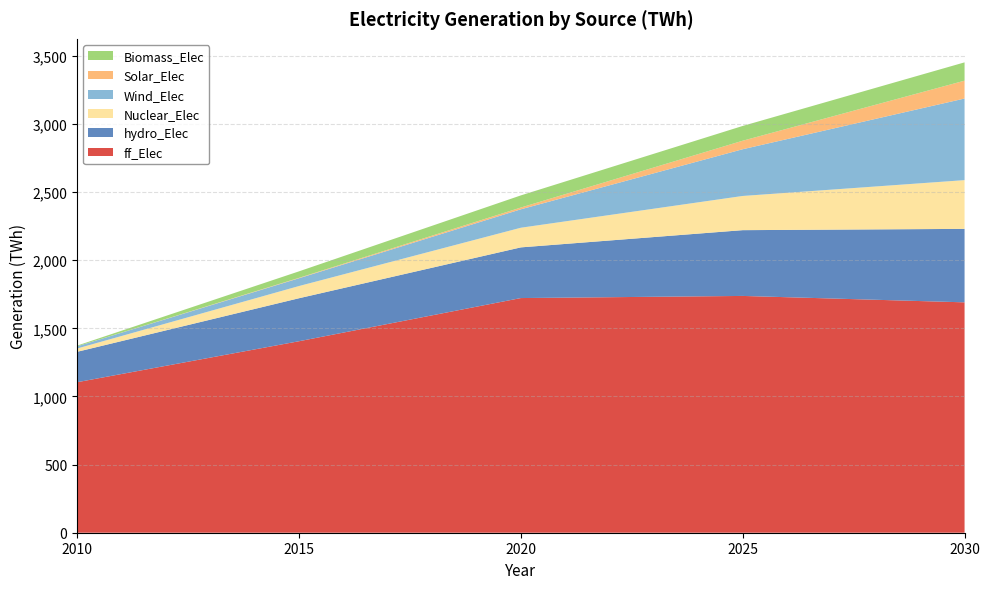

Reading right to left, transcribe all the data shown in this chart.

ff_Elec: 2030=1691.1	2025=1738.2	2020=1722.6	2015=1405.6	2010=1104.9
hydro_Elec: 2030=539.3	2025=482.8	2020=372.0	2015=315.7	2010=223.1
Nuclear_Elec: 2030=357.8	2025=251.0	2020=144.2	2015=89.5	2010=24.3
Wind_Elec: 2030=599.0	2025=343.0	2020=135.3	2015=57.2	2010=16.1
Solar_Elec: 2030=131.1	2025=62.5	2020=13.1	2015=3.2	2010=0.0
Biomass_Elec: 2030=134.4	2025=108.4	2020=89.0	2015=47.6	2010=5.2